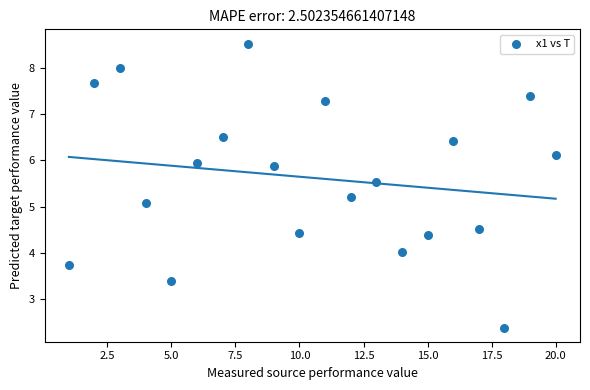

What is the range of Y values (max minus min)?

6.1